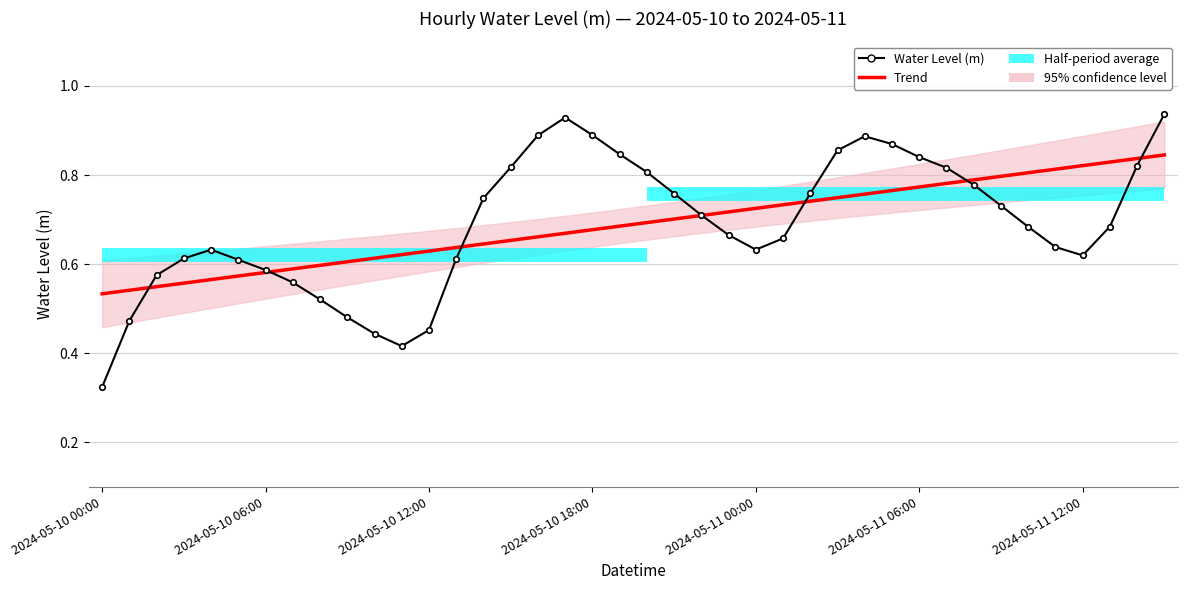

How many times do Trend and Water Level (m) cross each other?

7